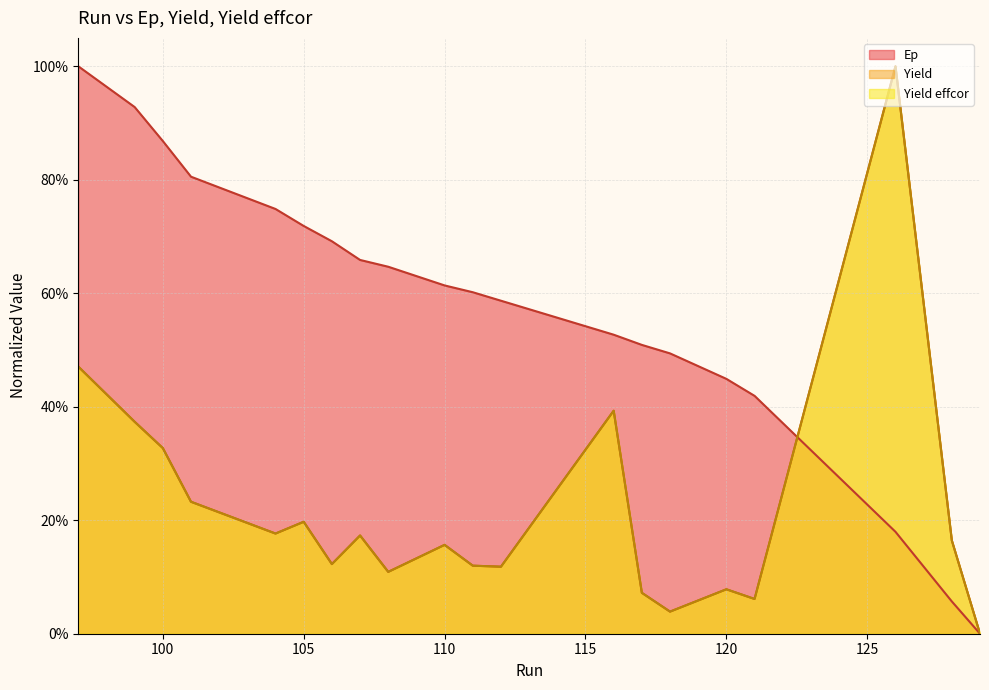

What is the average value of the Yield effcor series?

0.2